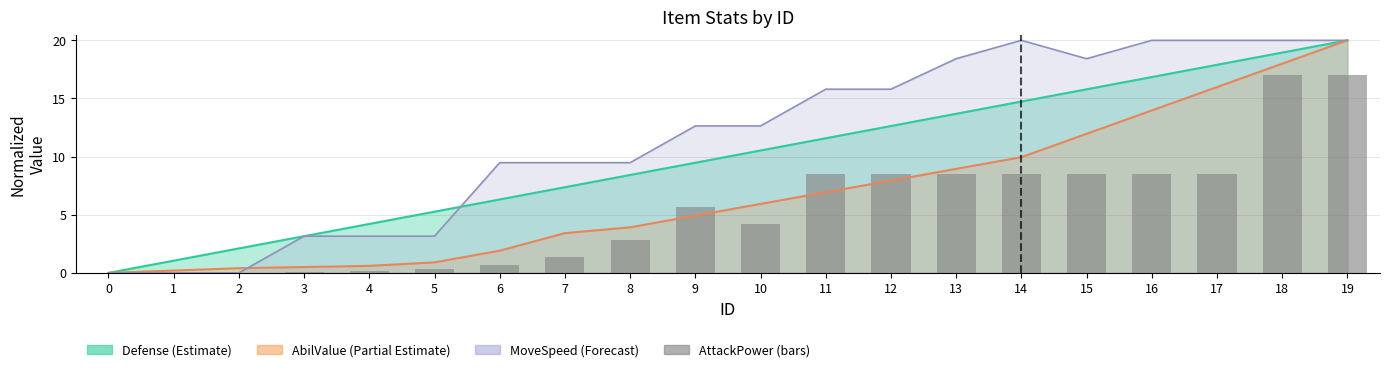

What is the value of the 17th bar from the left?

8.5